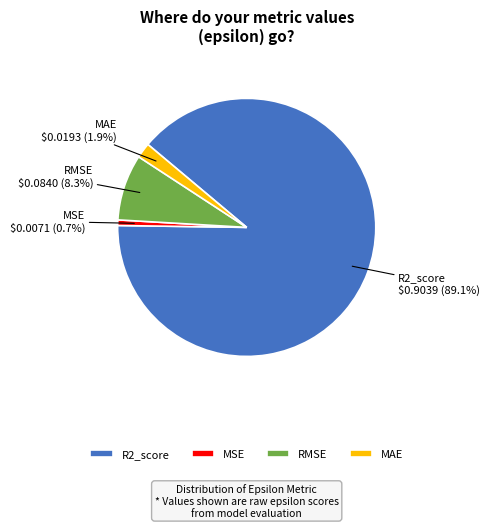

Is it true that R2_score is 95% of the pie?

False